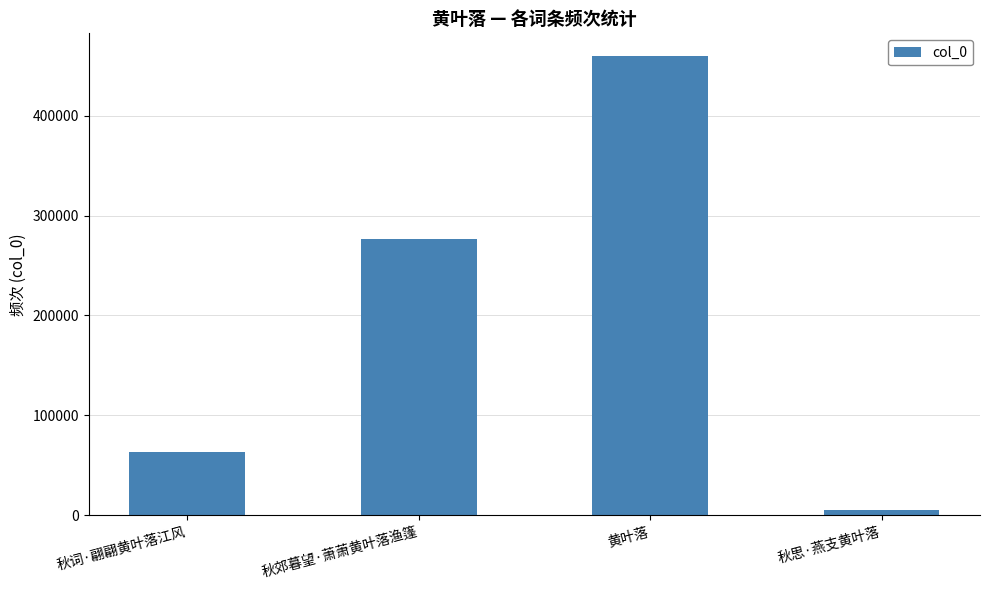

What is the difference between the values at 秋词·翩翩黄叶落江风 and 秋思·燕支黄叶落?

58692